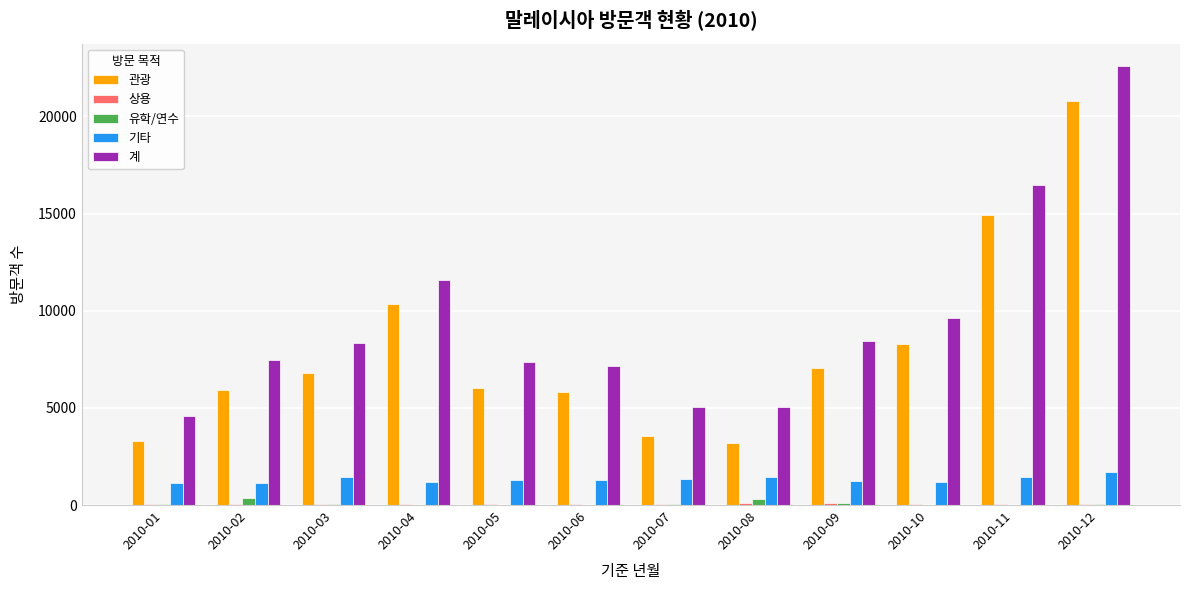

Which series has the largest total across all categories?

계